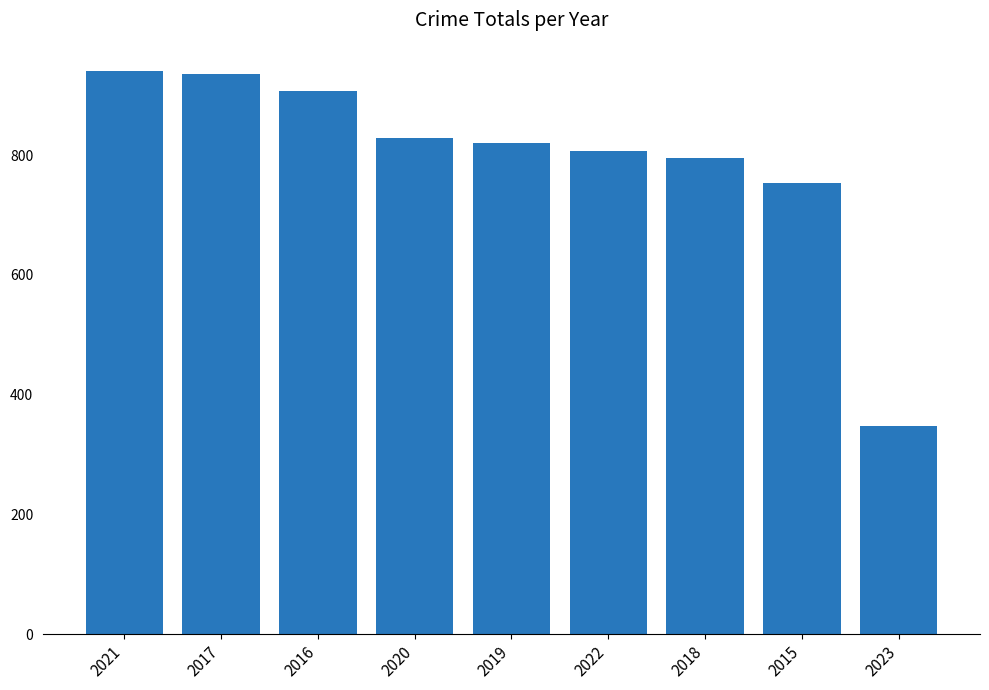

What is the label of the 9th bar from the right?

2021